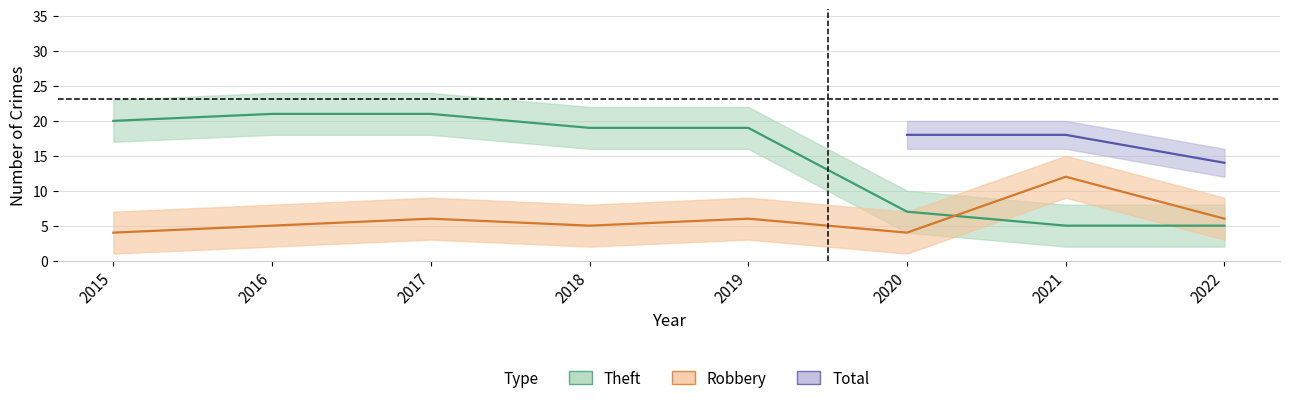

Rank the series at 2018 from lowest to highest value.

Robbery, Theft